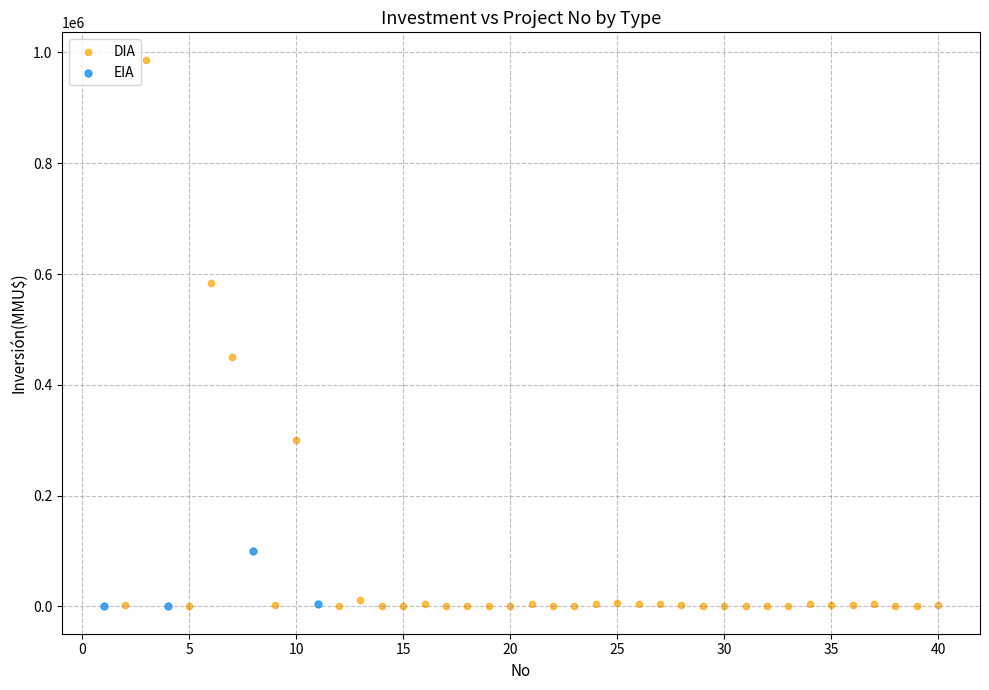

Which series has the largest Y range (max minus min)?

DIA